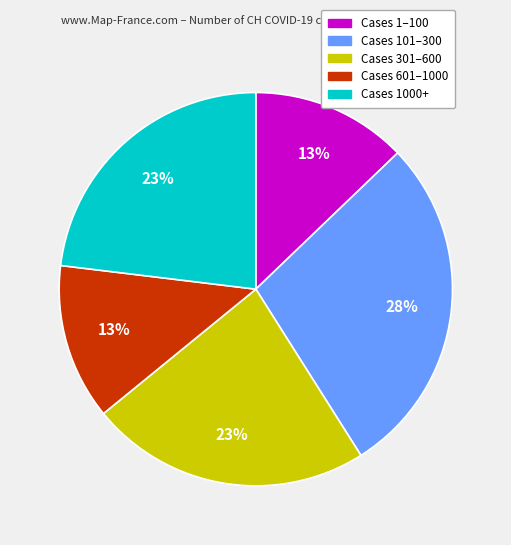

Do Cases 601–1000 and Cases 301–600 together represent more than half of the pie?

No